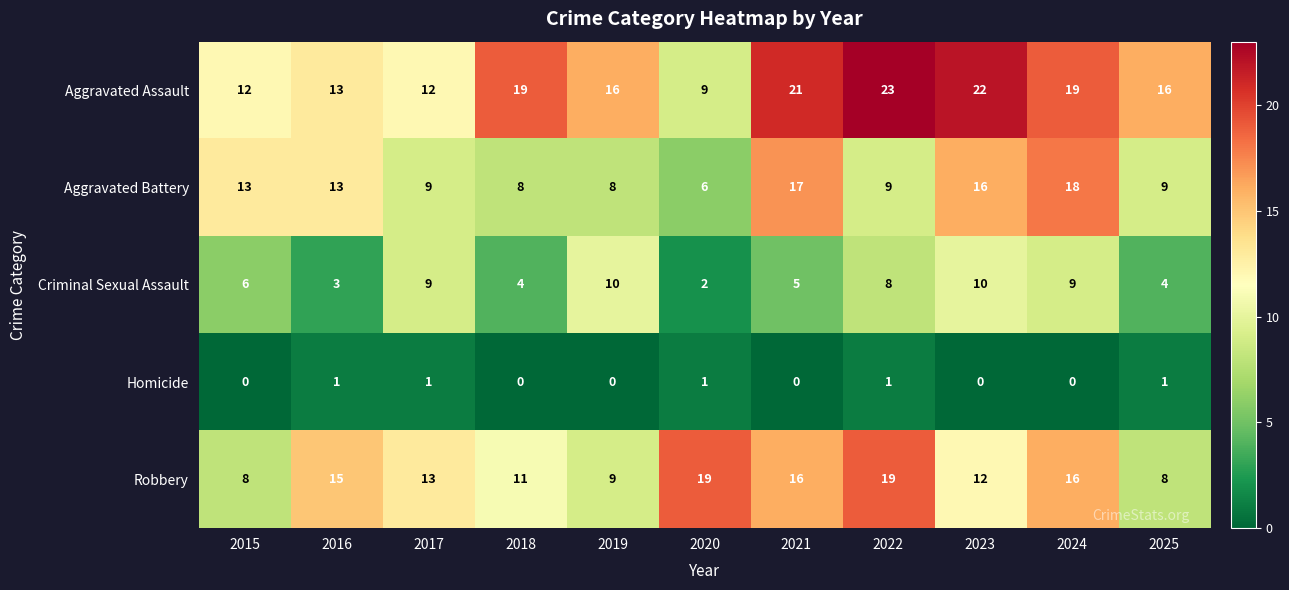

What is the spread (max minus min) of values at 2019?

16